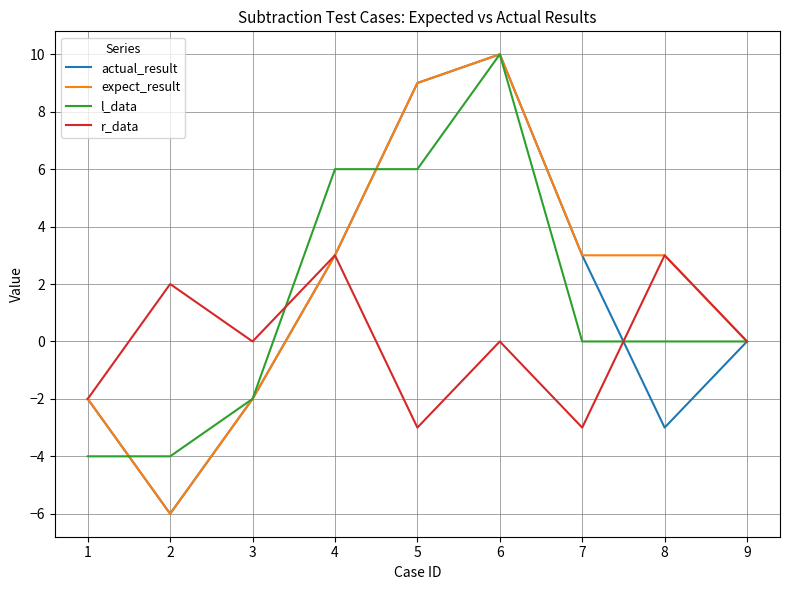

What is the difference between the highest and lowest values at 4?

3